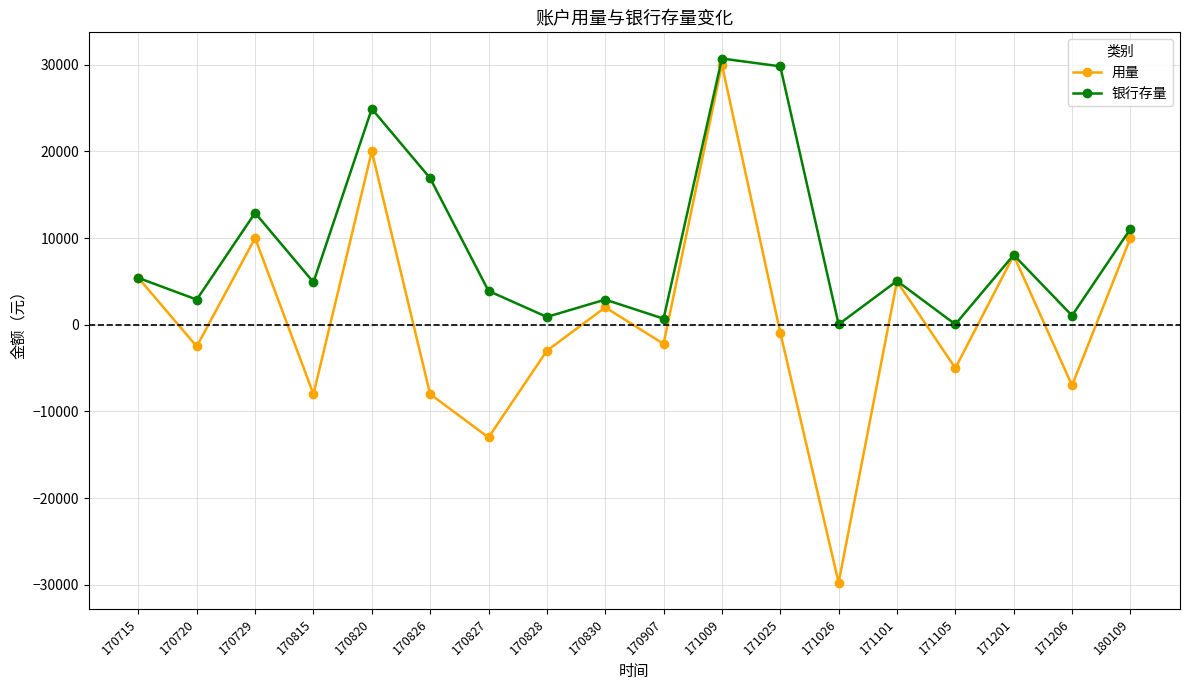

Rank the series by their maximum value, from lowest to highest.

用量, 银行存量